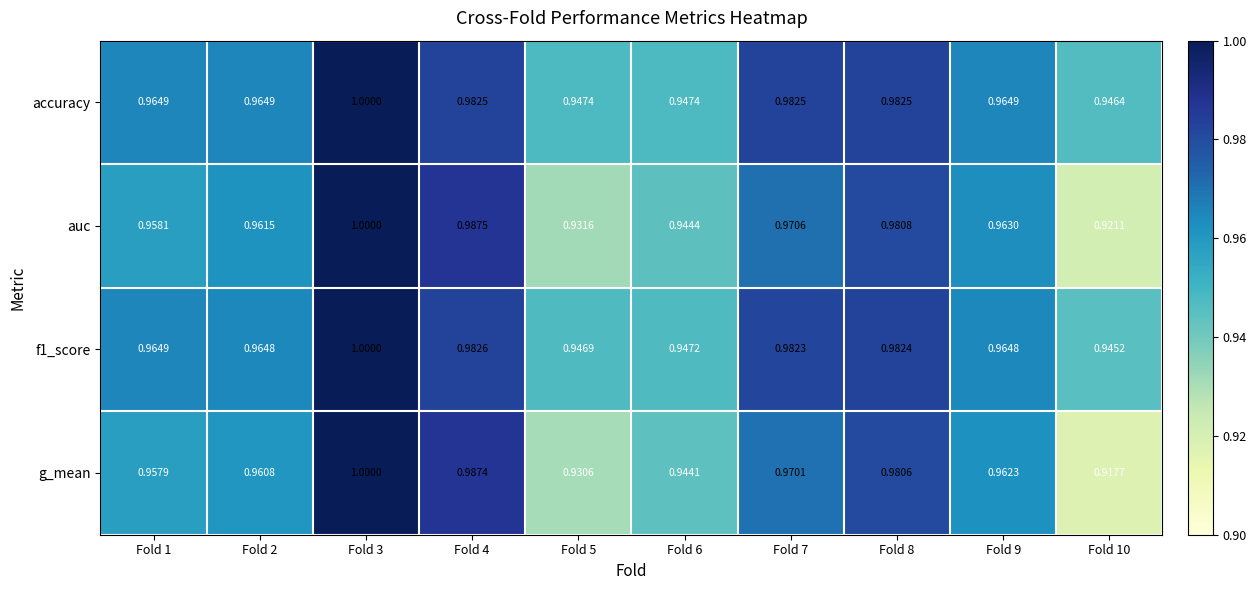

Which series has the largest range (max minus min)?

g_mean